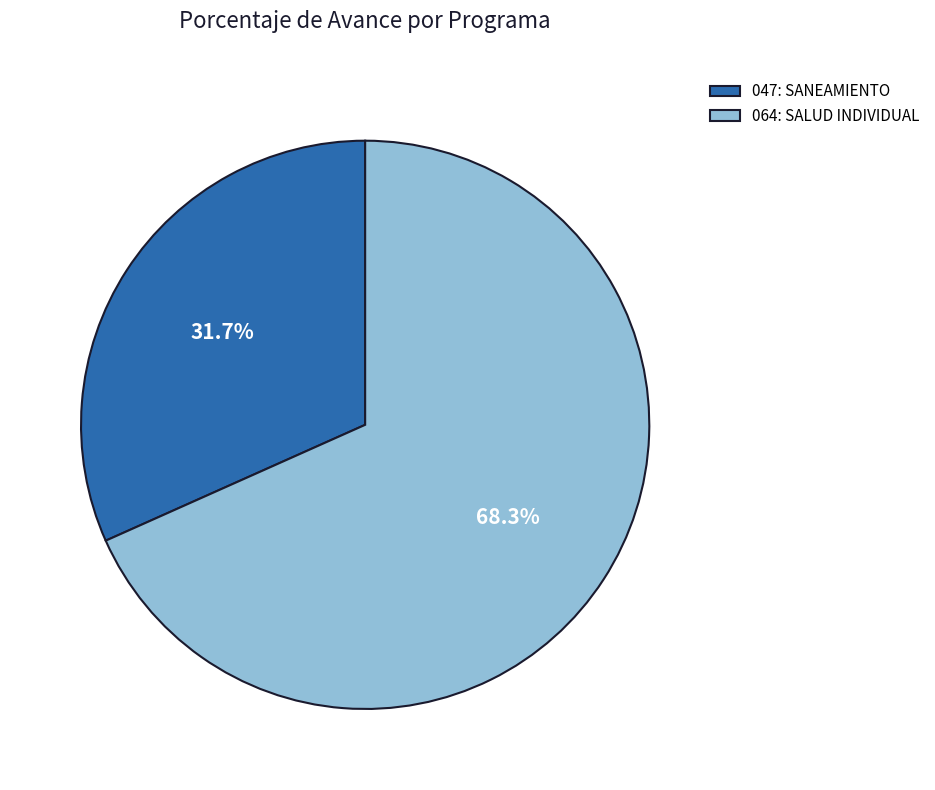

Is there any slice that represents more than half of the pie?

Yes